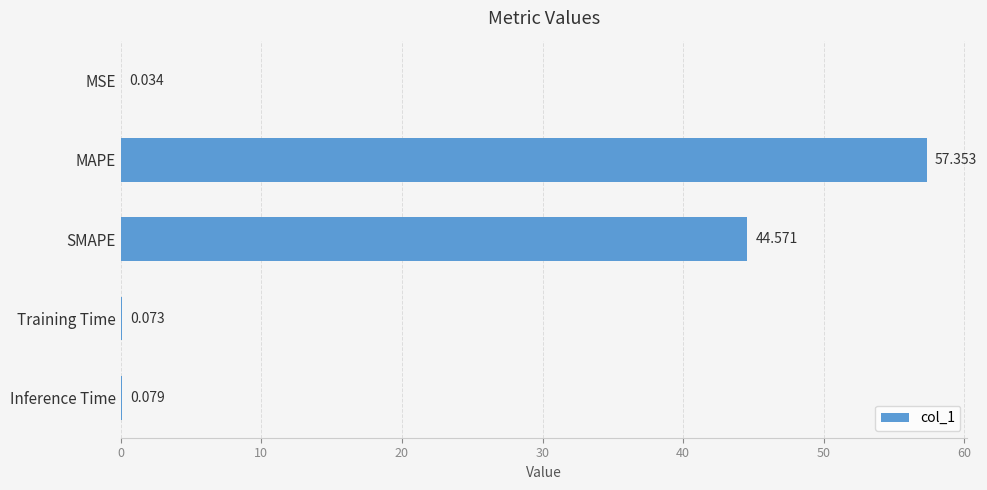

Between Inference Time and SMAPE, which is larger?

SMAPE